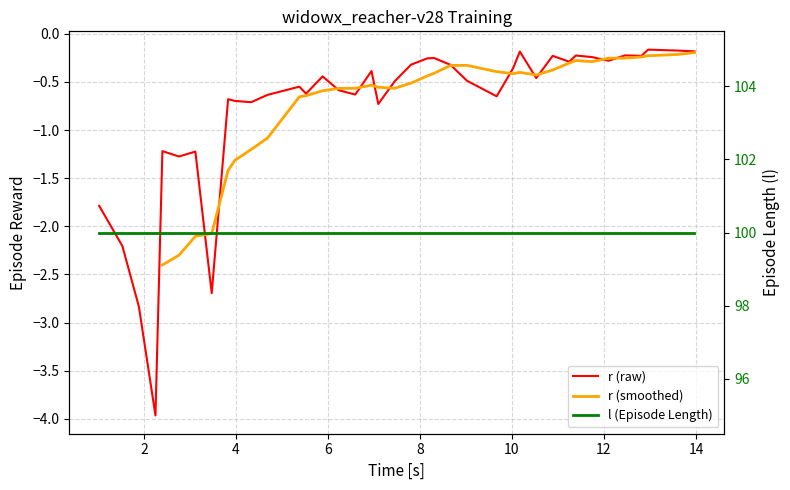

How many interior local valleys (lower than both neighbors) does the data have?

12